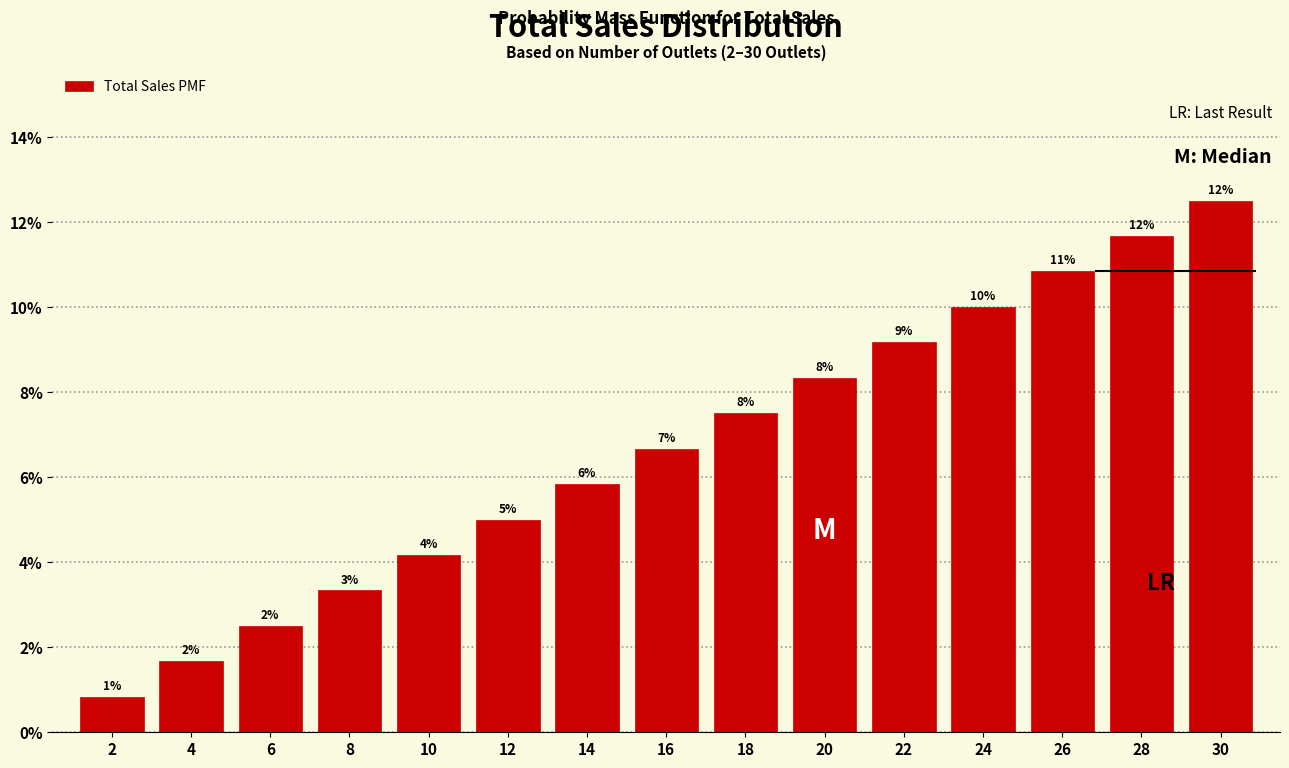

How many bars are there in total?

15